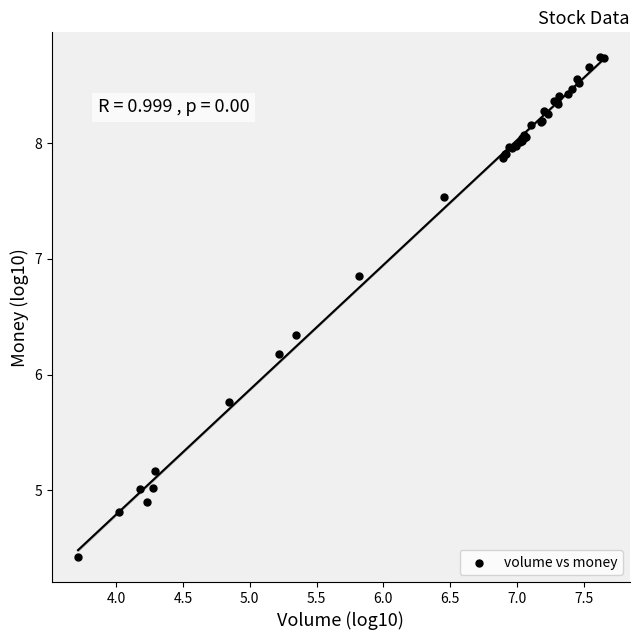

What Y value in the scatter plot is closest to 6?

6.2